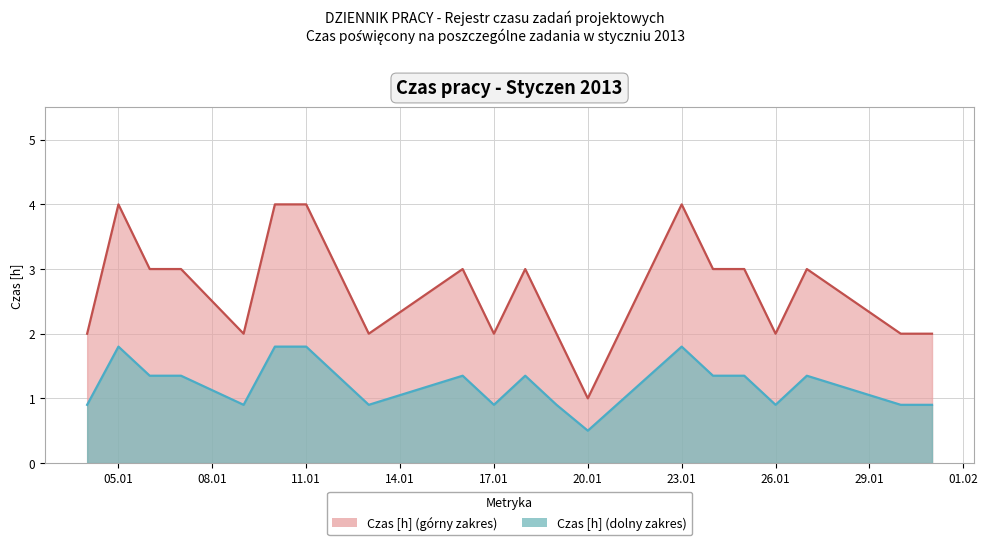

Rank the categories by value from highest to lowest.

2013-01-05, 2013-01-10, 2013-01-11, 2013-01-23, 2013-01-06, 2013-01-07, 2013-01-16, 2013-01-18, 2013-01-24, 2013-01-25, 2013-01-27, 2013-01-04, 2013-01-09, 2013-01-13, 2013-01-17, 2013-01-19, 2013-01-26, 2013-01-30, 2013-01-31, 2013-01-20